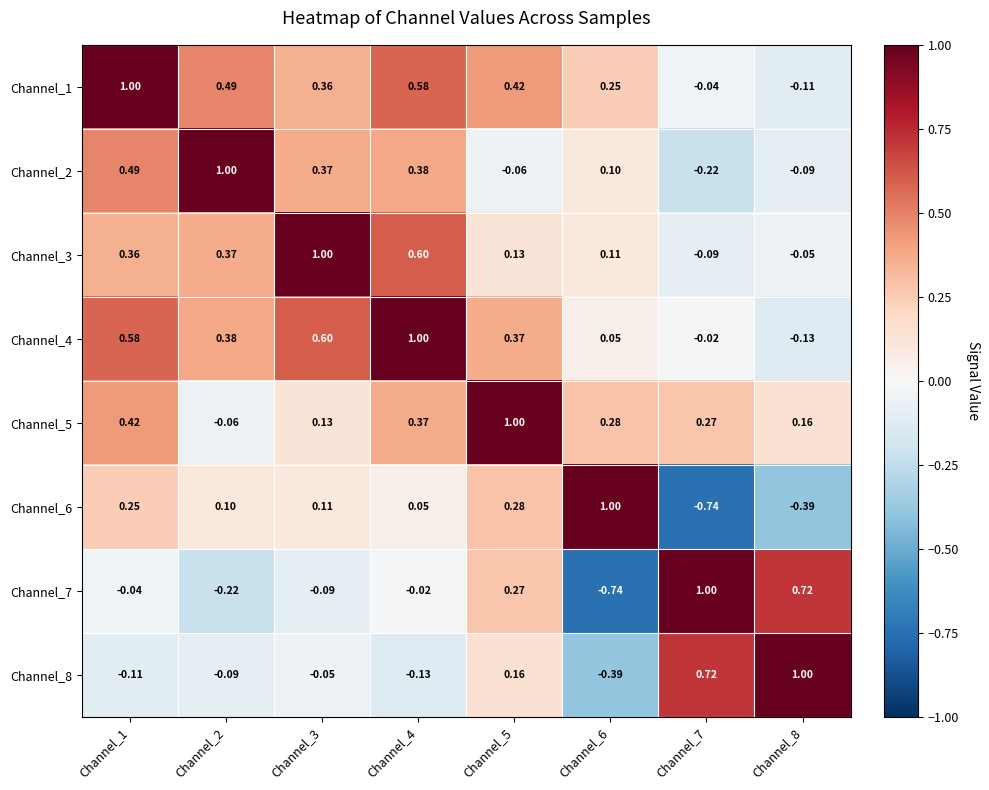

What is the spread (max minus min) of values at Channel_5?

1.1